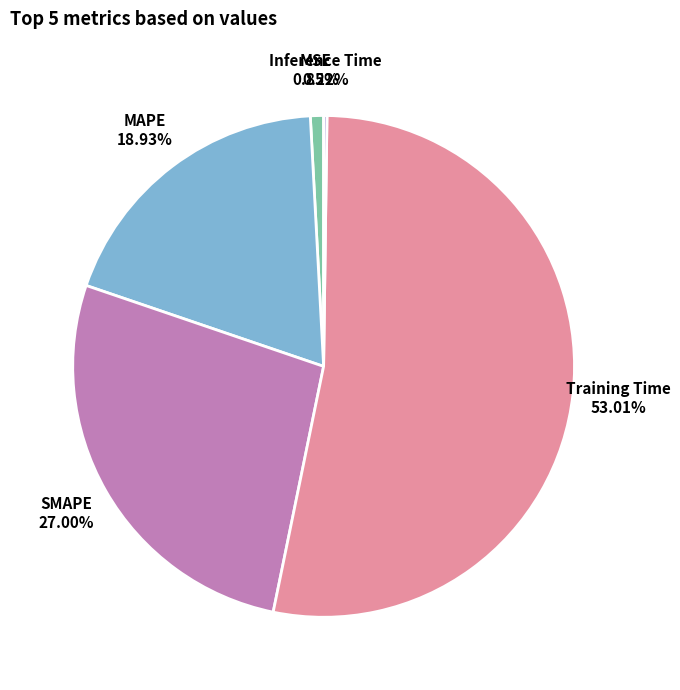

What percentage is the Training Time slice, to the nearest percent?

53%